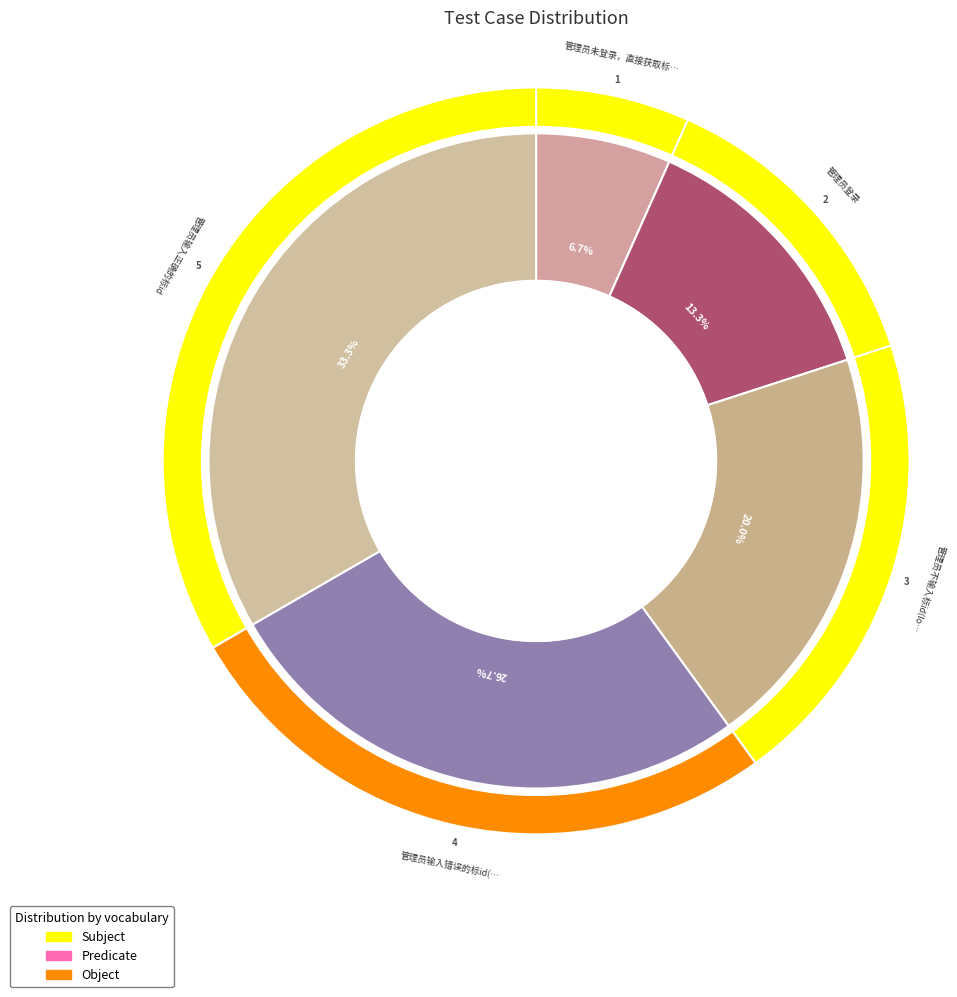

Which slice is the largest?

管理员输入正确的标id